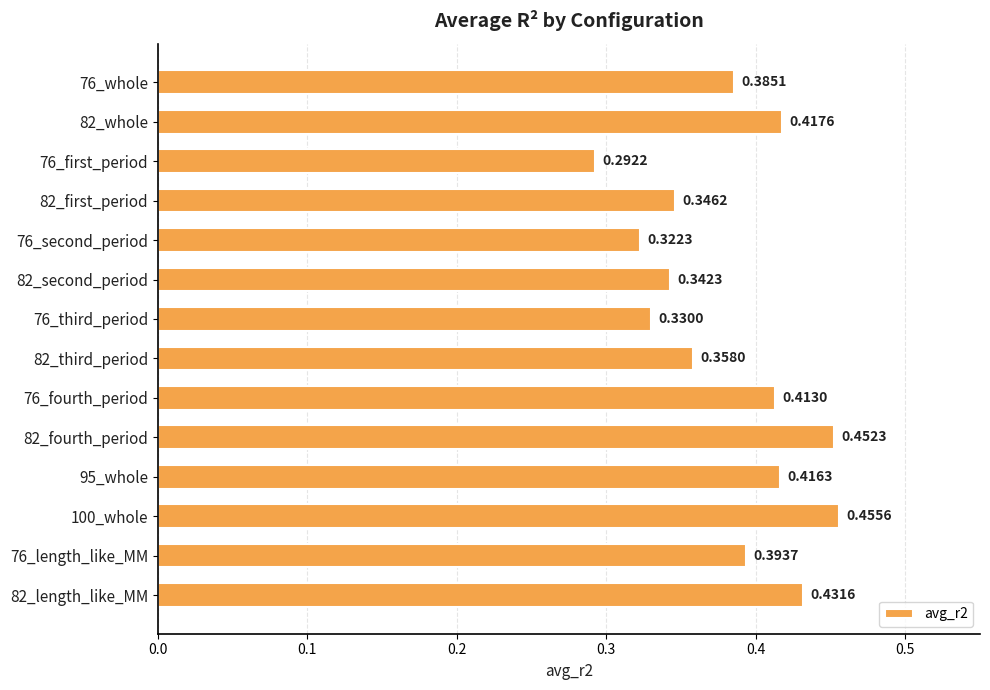

Between 76_first_period and 76_second_period, which is larger?

76_second_period